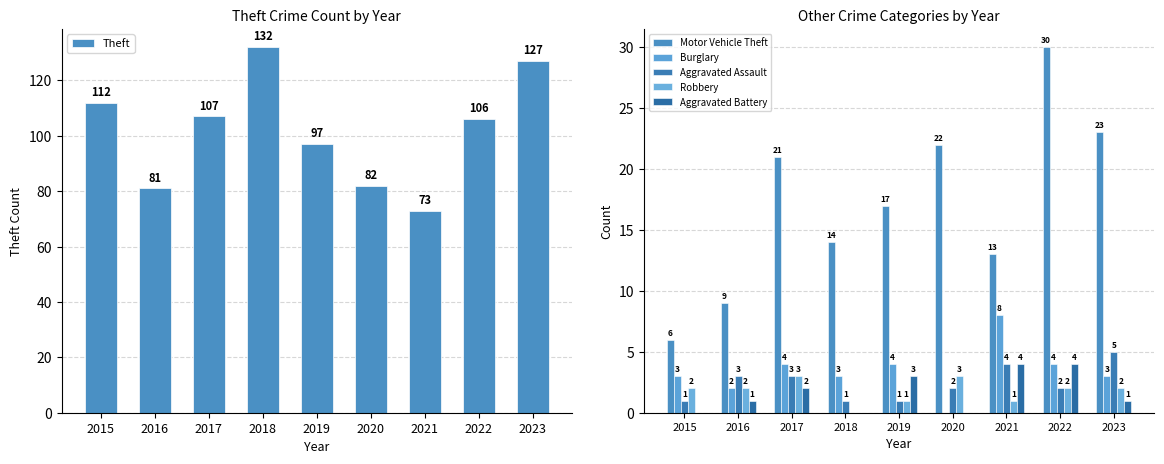

Rank the series at 2015 from lowest to highest value.

Aggravated Battery, Aggravated Assault, Robbery, Burglary, Motor Vehicle Theft, Theft